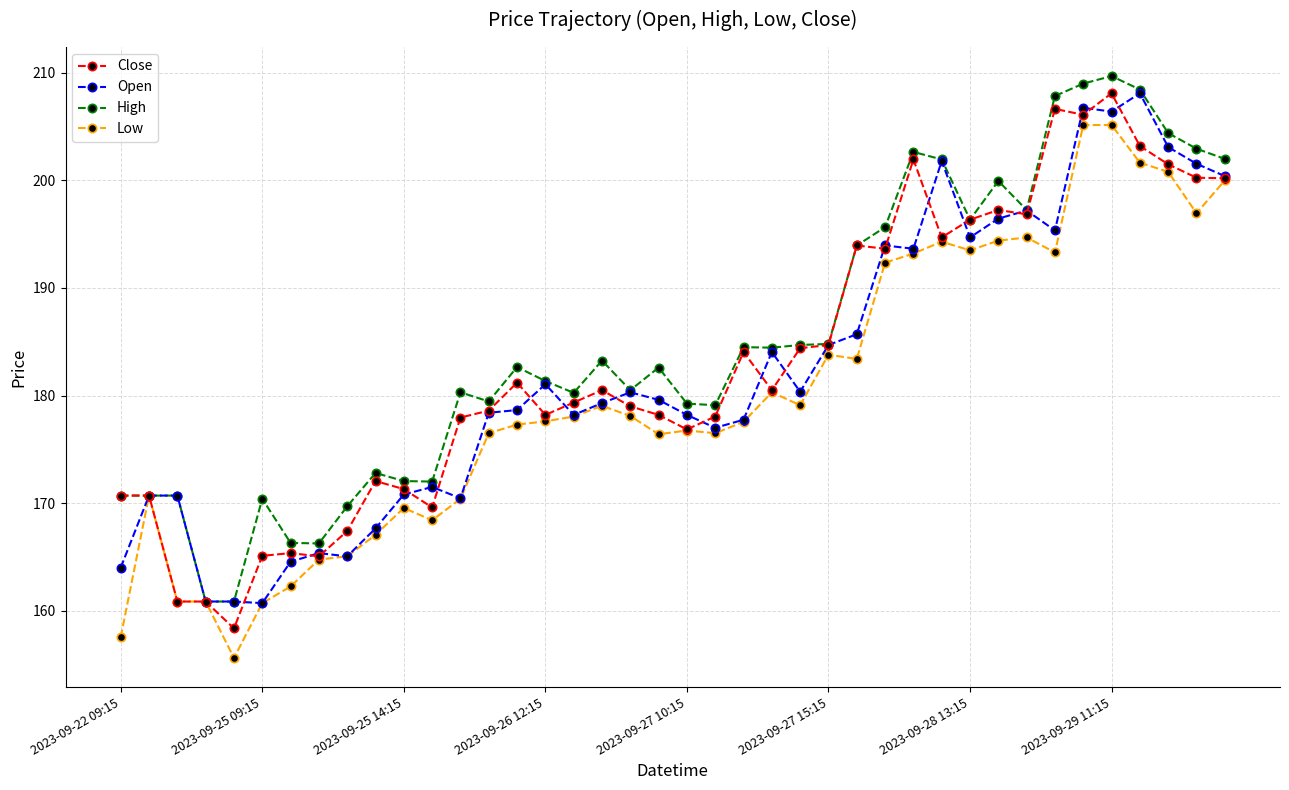

True or false: Close has more than 2 interior local peaks.

True